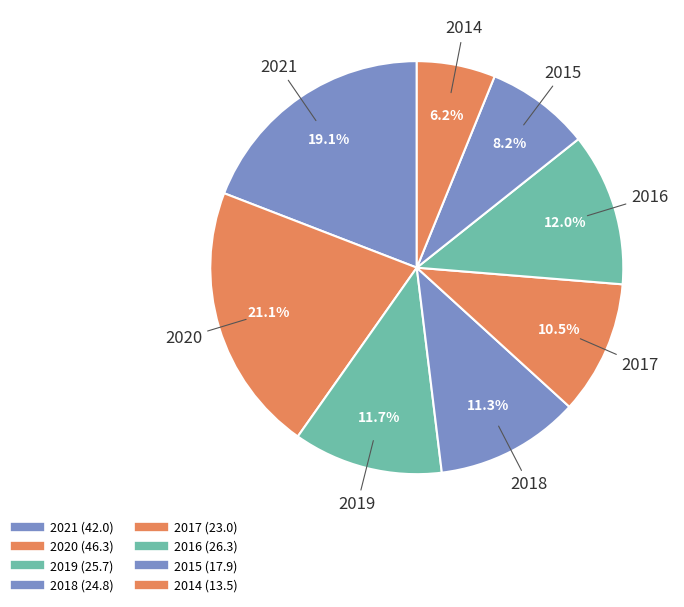

To the nearest percent, what portion does 2017 represent?

10%